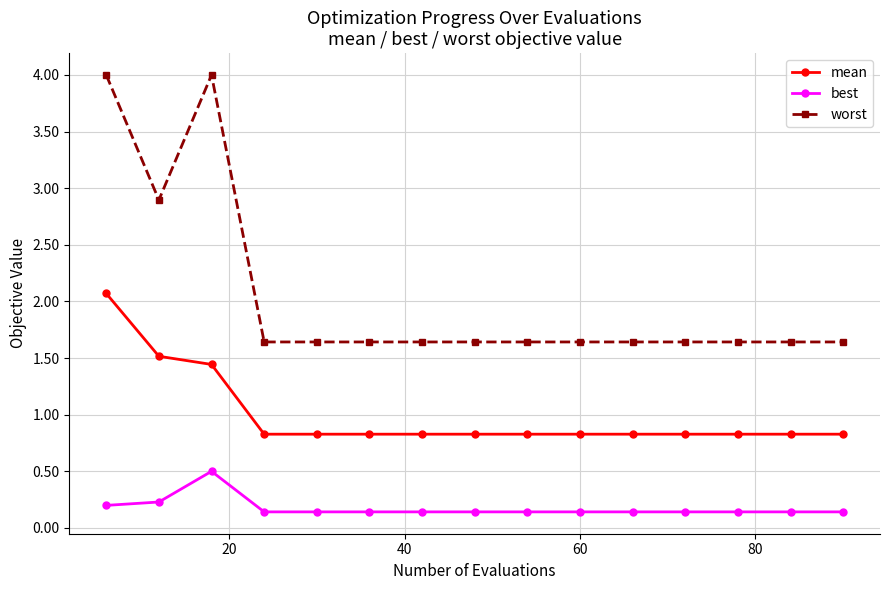

Count the best values in the range 0 to 1.

15